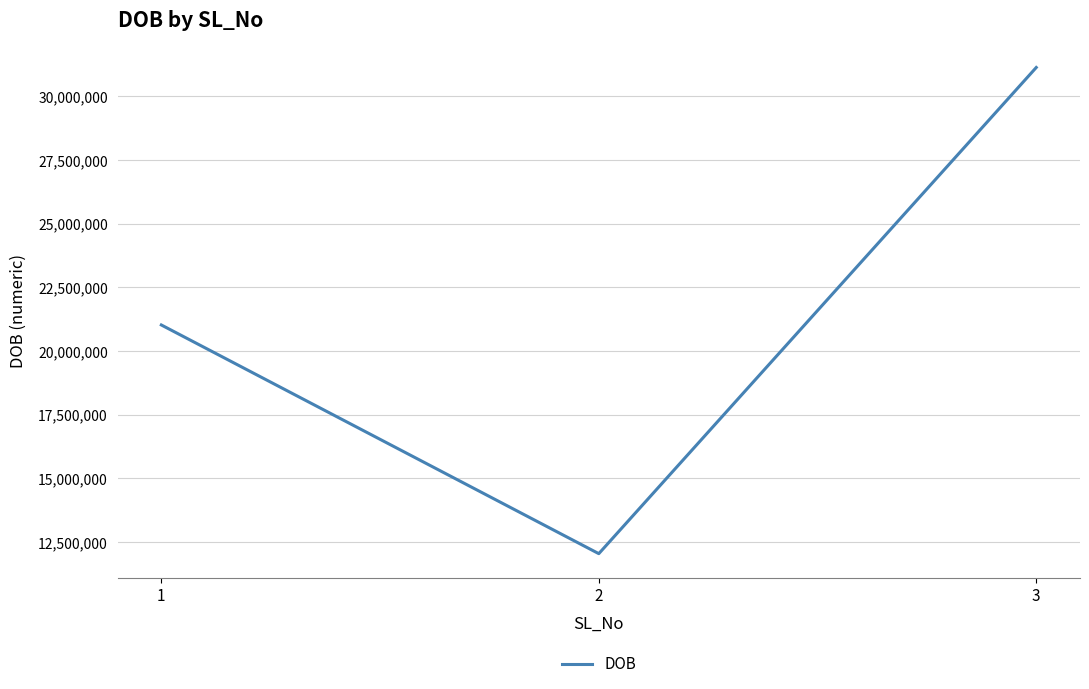

Rank the categories by value from lowest to highest.

2, 1, 3